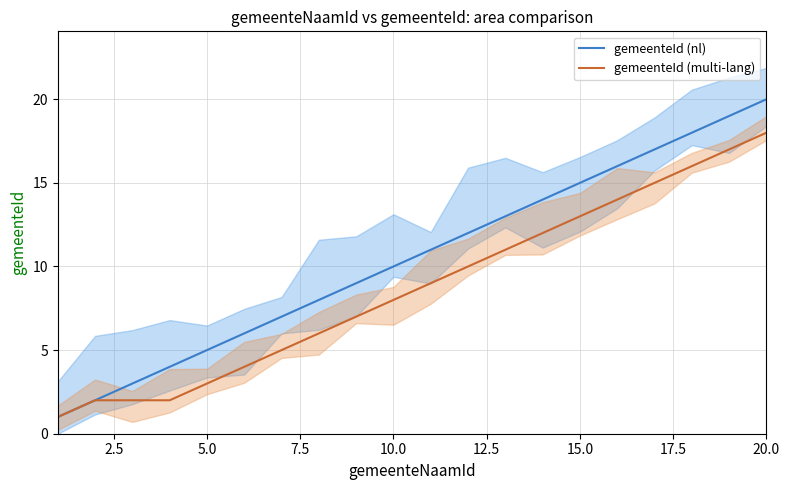

True or false: gemeenteId (nl) has more than 2 points higher than both neighbors.

False